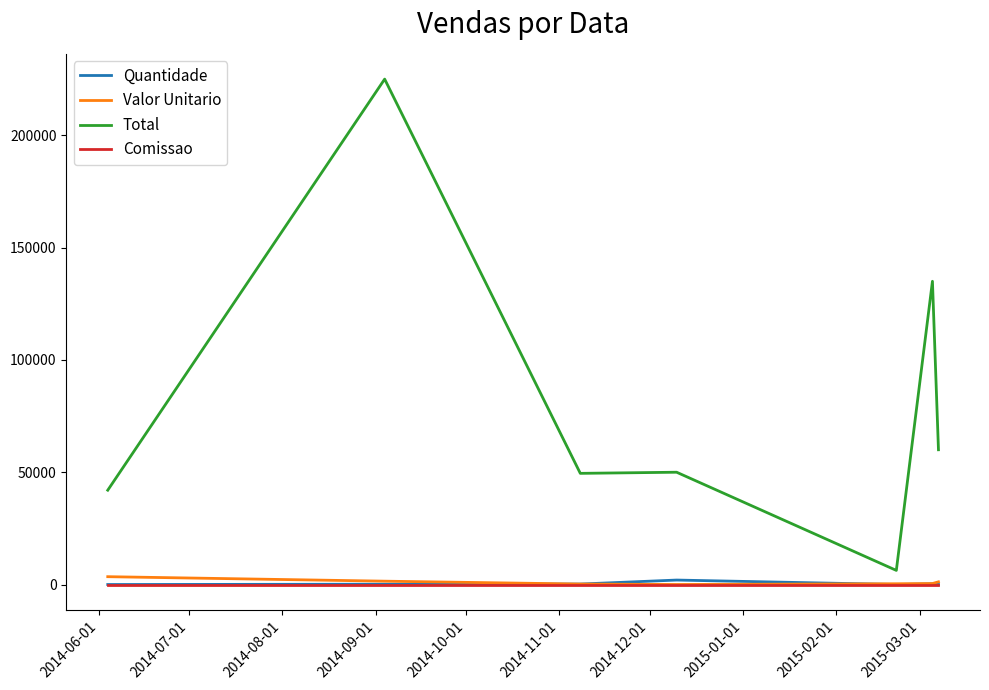

True or false: Comissao and Total cross at least once.

False